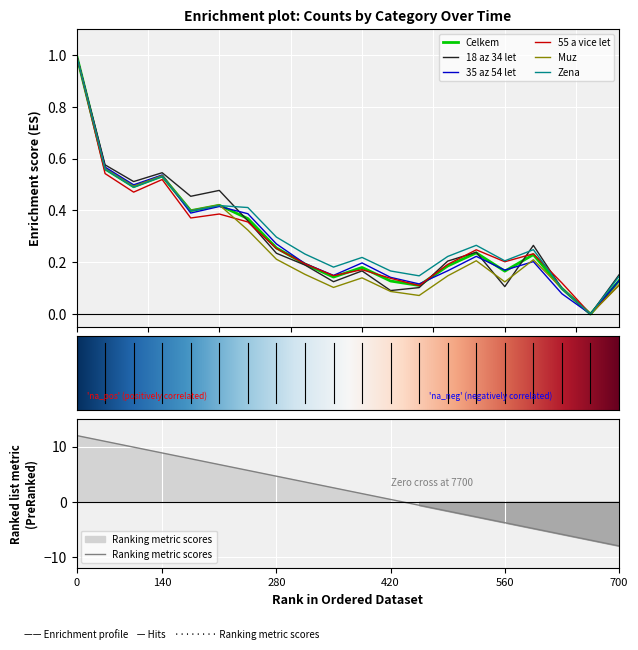

What is the maximum value for Muz?

1.0